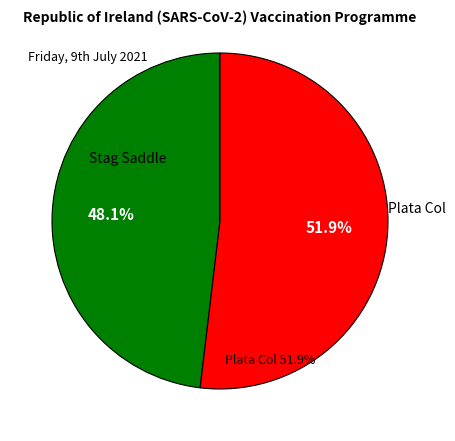

Is it true that Plata Col is 58% of the pie?

False